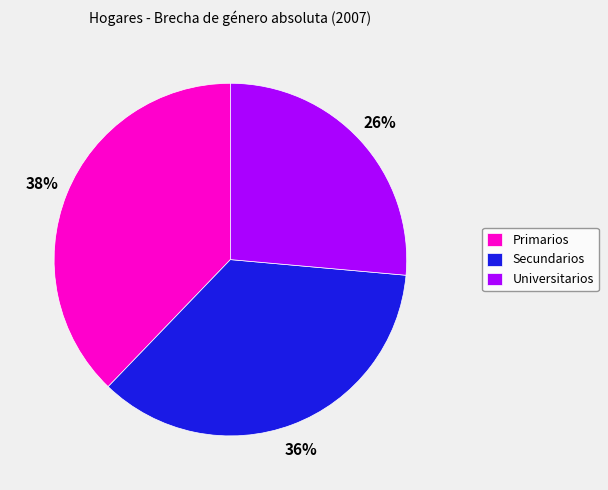

What is the ratio of the value at Secundarios to the value at Universitarios?

1.4